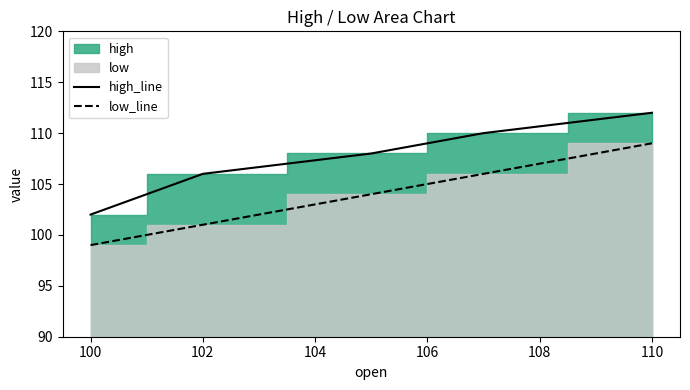

What is the minimum value shown in the chart?

99